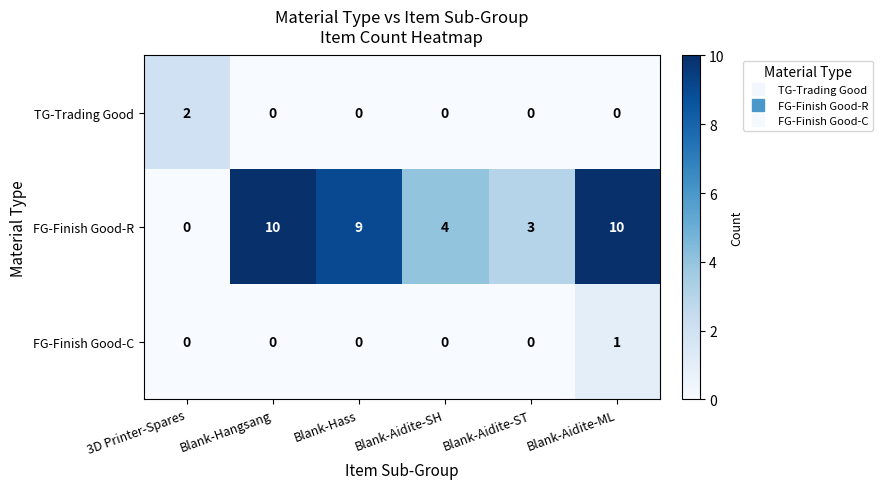

Reading left to right, transcribe all the data shown in this chart.

TG-Trading Good: 3D Printer-Spares=2	Blank-Hangsang=0	Blank-Hass=0	Blank-Aidite-SH=0	Blank-Aidite-ST=0	Blank-Aidite-ML=0
FG-Finish Good-R: 3D Printer-Spares=0	Blank-Hangsang=10	Blank-Hass=9	Blank-Aidite-SH=4	Blank-Aidite-ST=3	Blank-Aidite-ML=10
FG-Finish Good-C: 3D Printer-Spares=0	Blank-Hangsang=0	Blank-Hass=0	Blank-Aidite-SH=0	Blank-Aidite-ST=0	Blank-Aidite-ML=1